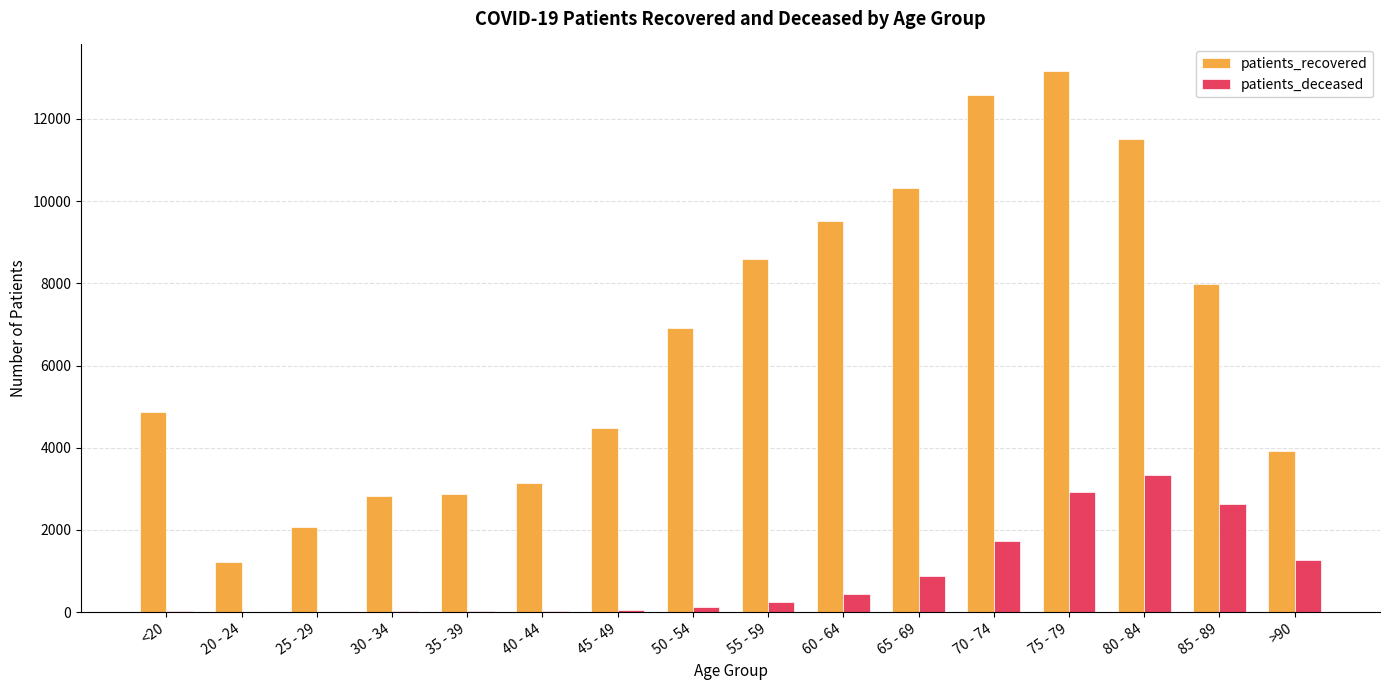

Where is patients_recovered nearest to the value 7186?

50 - 54